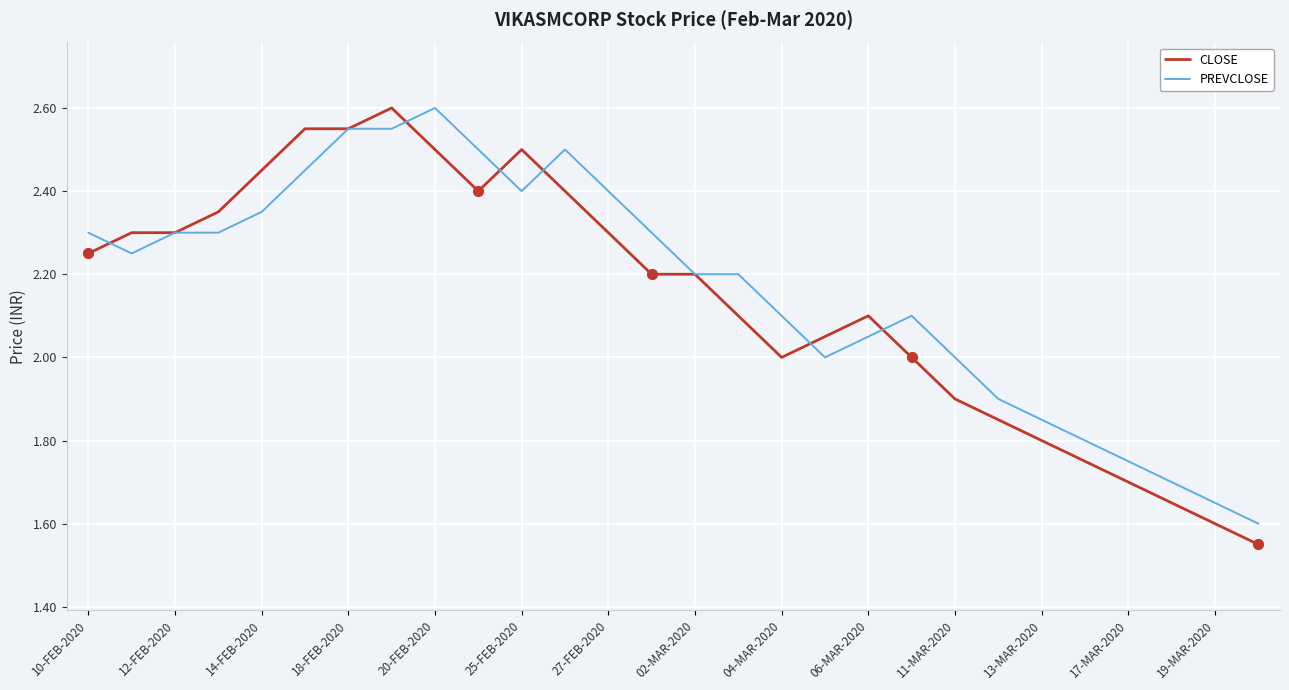

What are all the series names shown in the legend?

CLOSE, PREVCLOSE